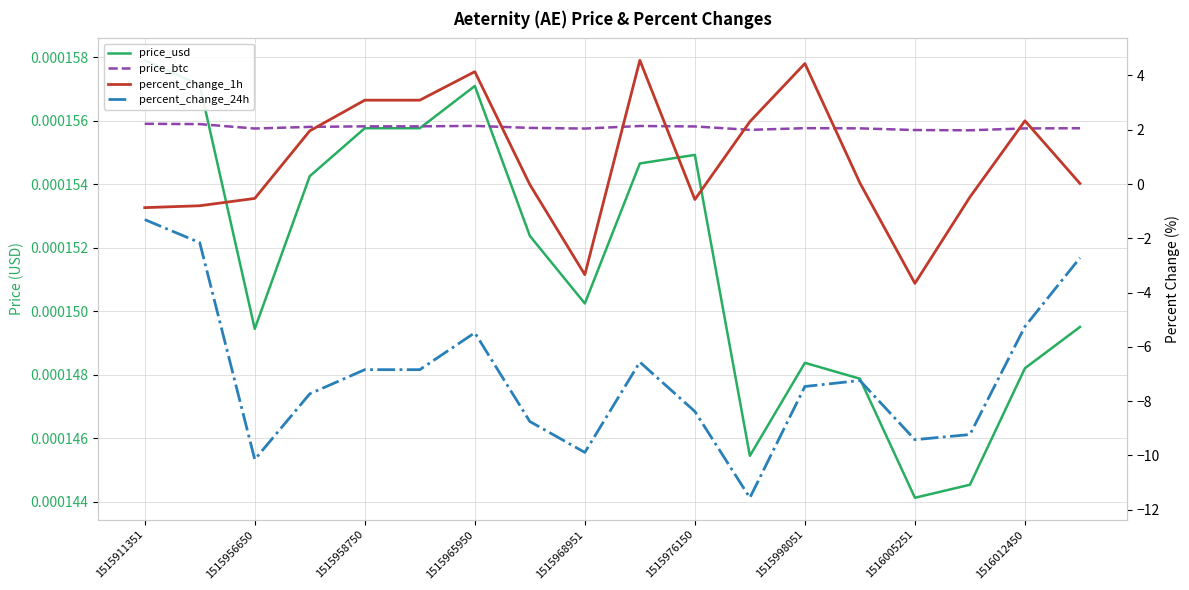

True or false: price_usd and percent_change_24h cross at least once.

False